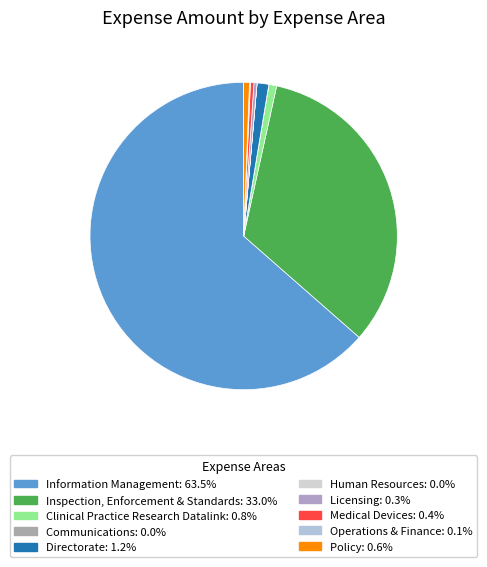

What is the majority slice?

Information Management